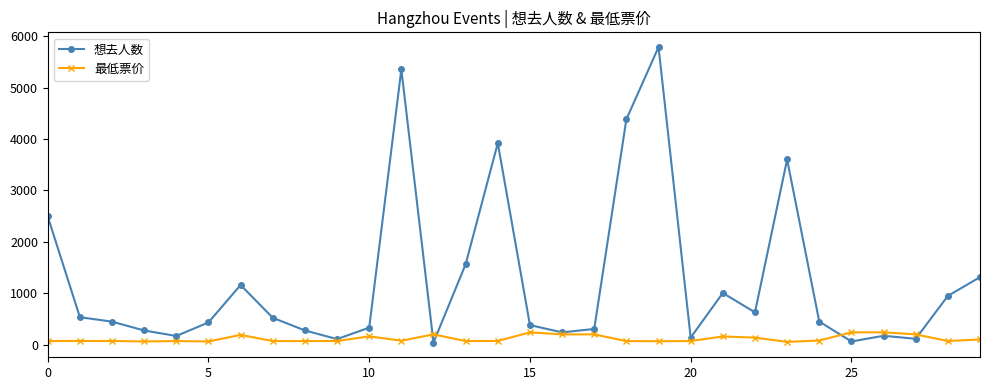

Rank the series by their average value, from highest to lowest.

想去人数, 最低票价